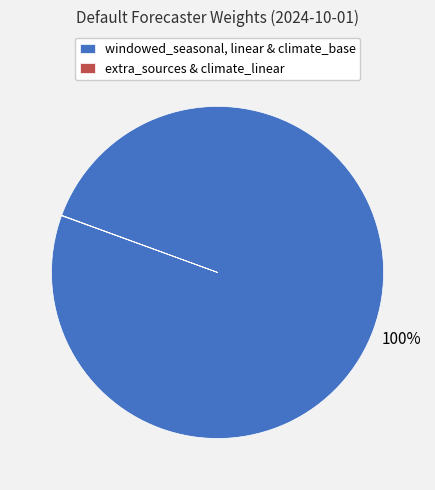

Is there a majority slice in this chart?

Yes